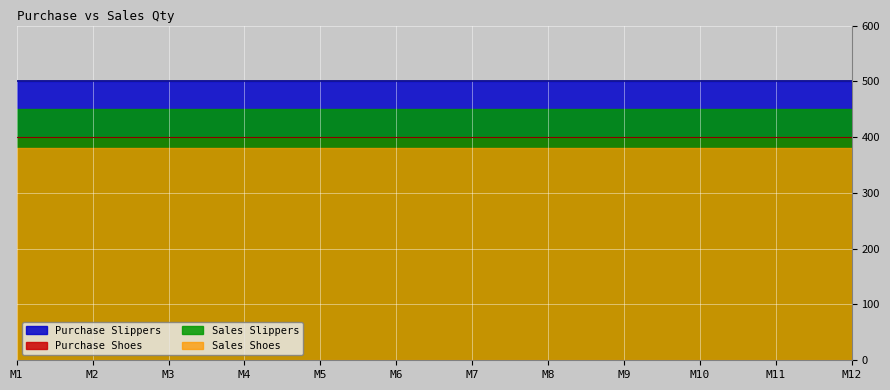

Which series has the largest range (max minus min)?

Purchase Shoes